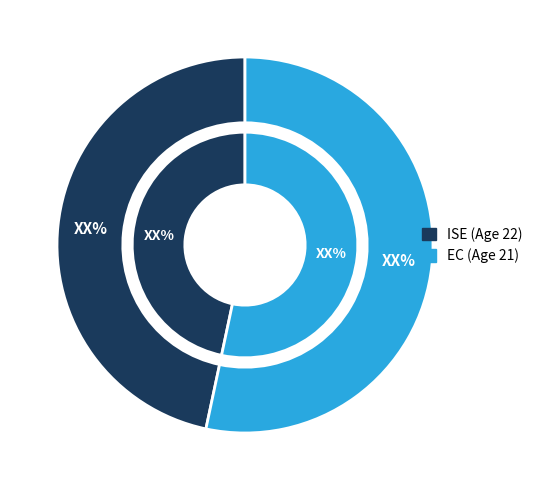

The 21 slice represents 61% of the pie. True or false?

False